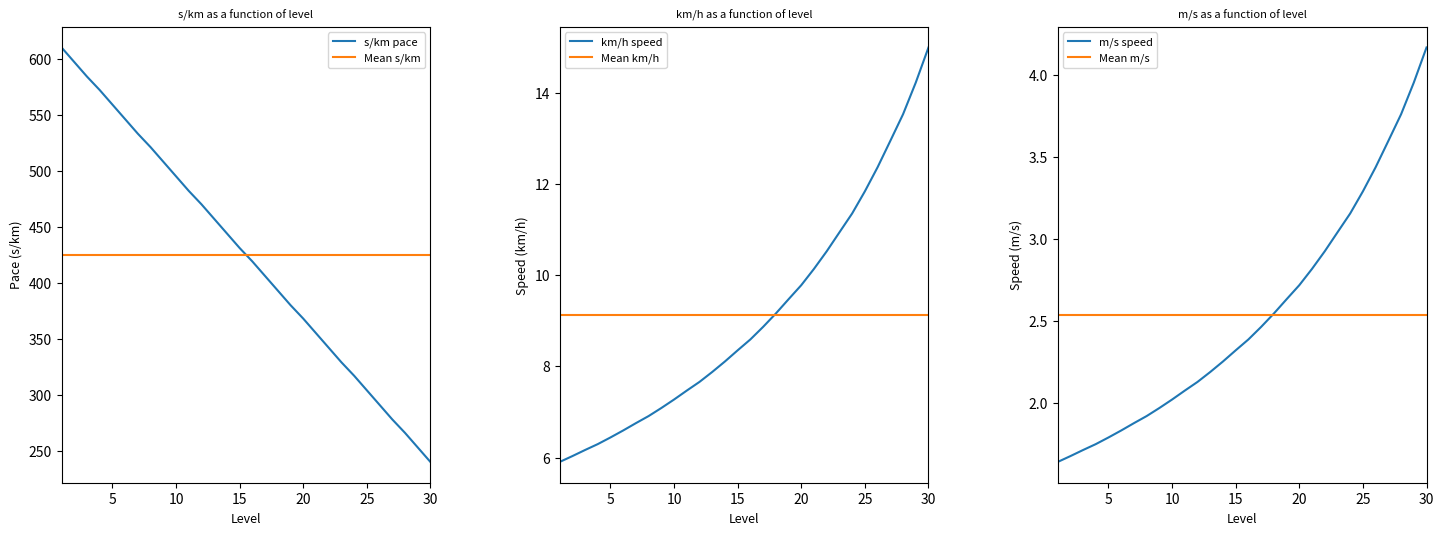

The m/s series shows 2.8 at 21. True or false?

True